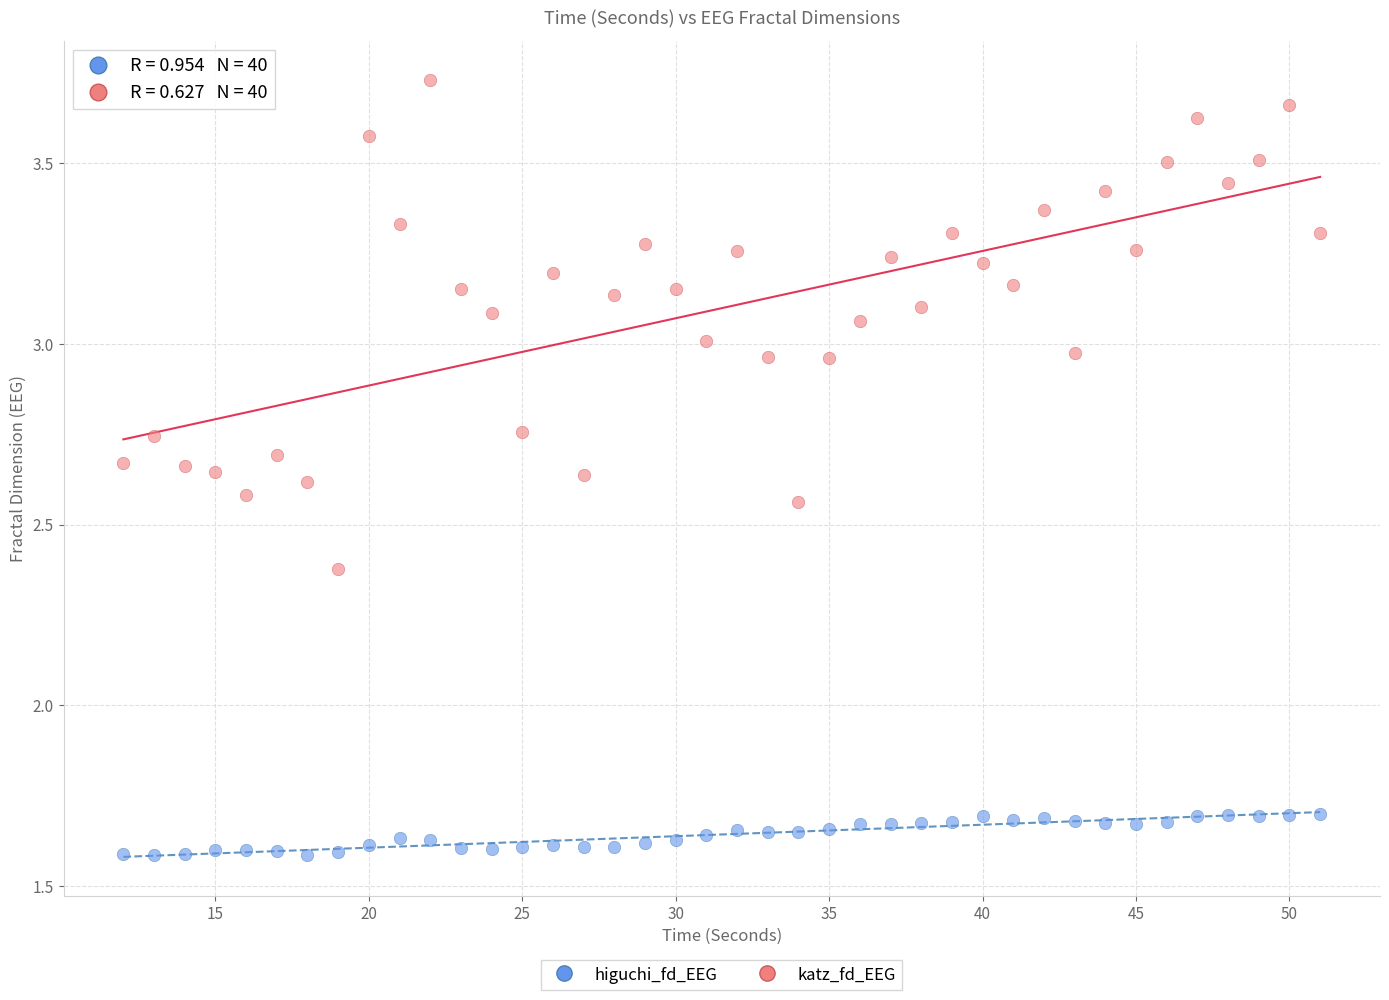

Which series has the largest Y range (max minus min)?

katz_fd_EEG